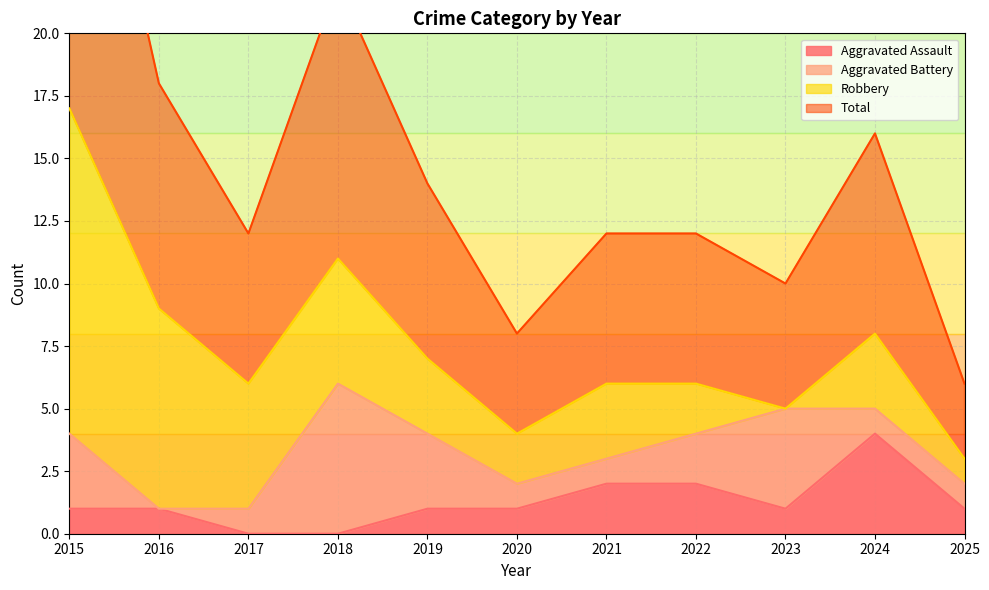

Is it true that Aggravated Assault equals 1 at 2019?

True